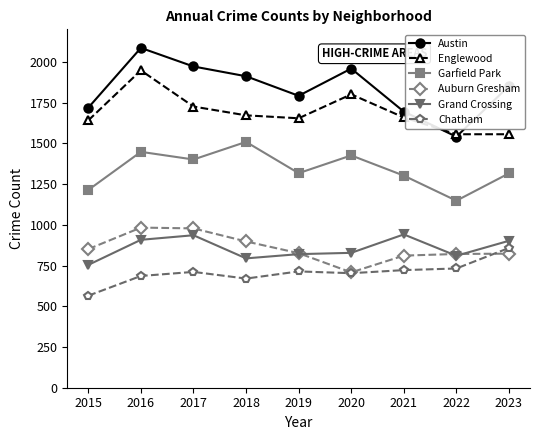

Which series has the largest range (max minus min)?

Austin